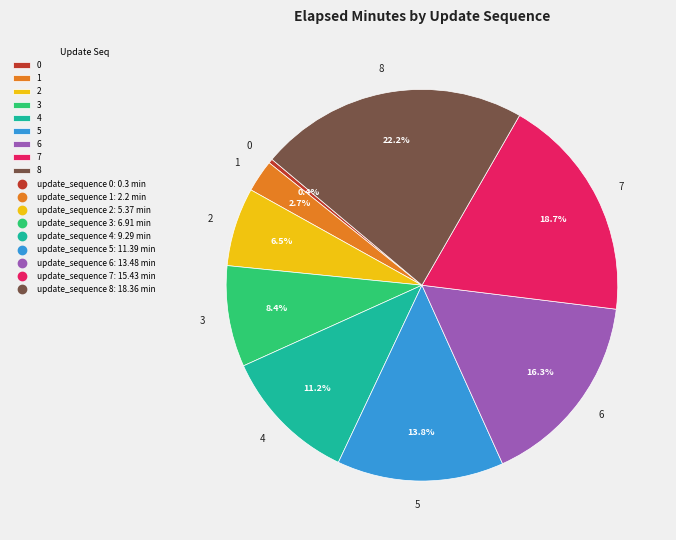

Count the number of slices in the pie.

9